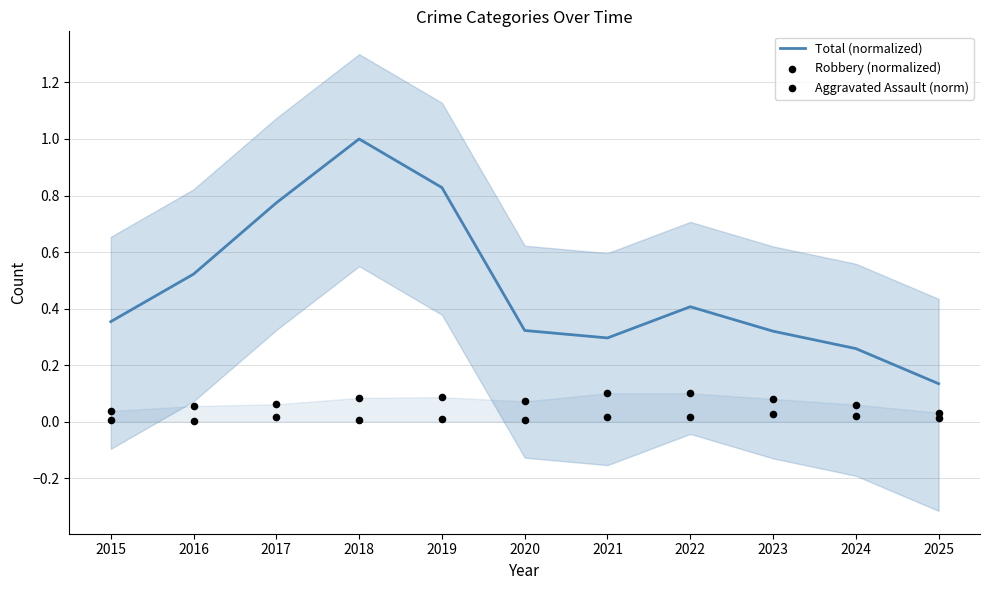

Which series reaches the minimum Y coordinate?

Aggravated Assault (norm)